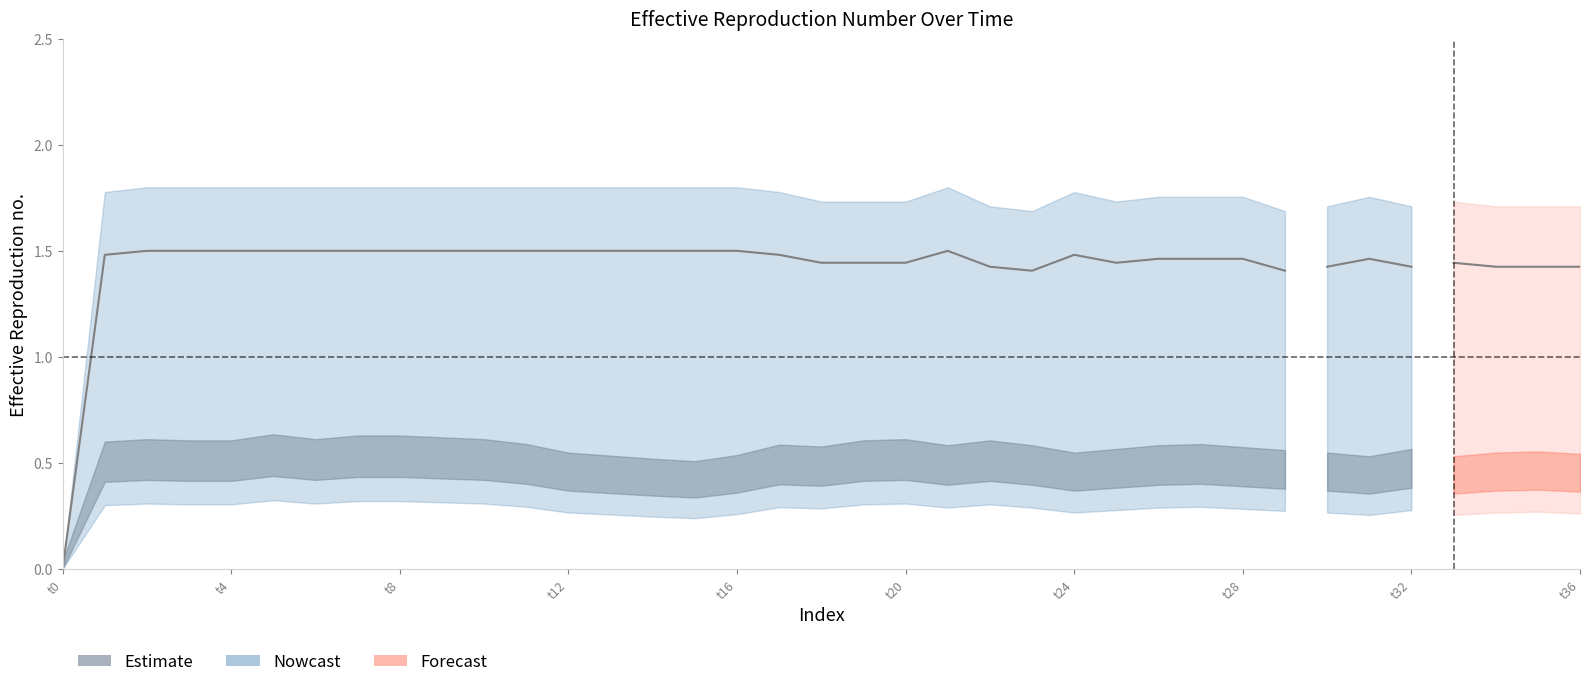

Does the chart display data point markers on the line(s)?

No